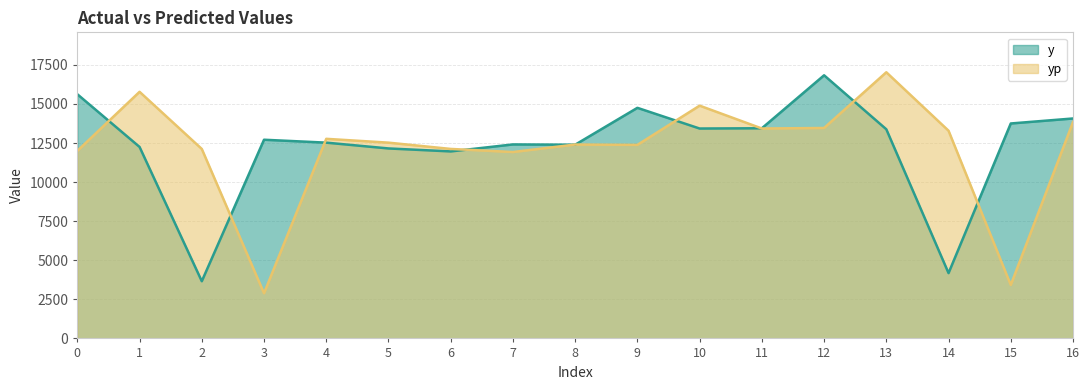

What value does the yp series have at 5?

12523.3